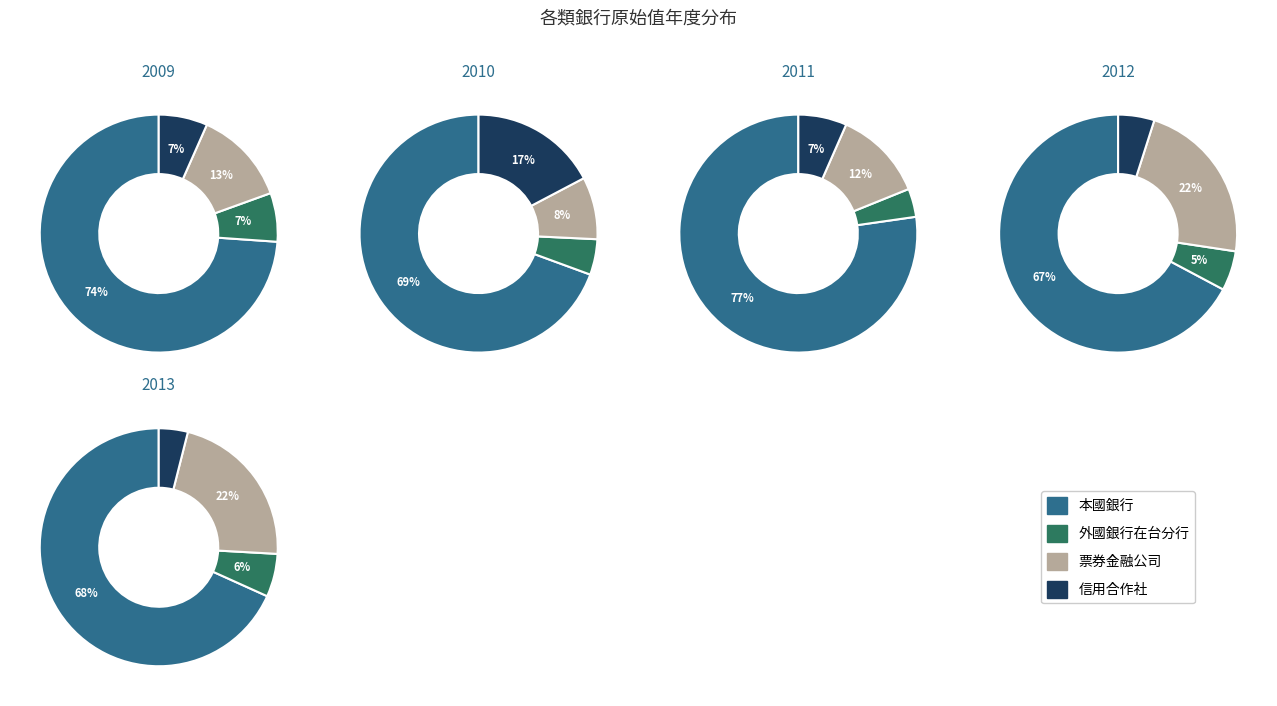

True or false: 2011 accounts for 10% of the total.

True